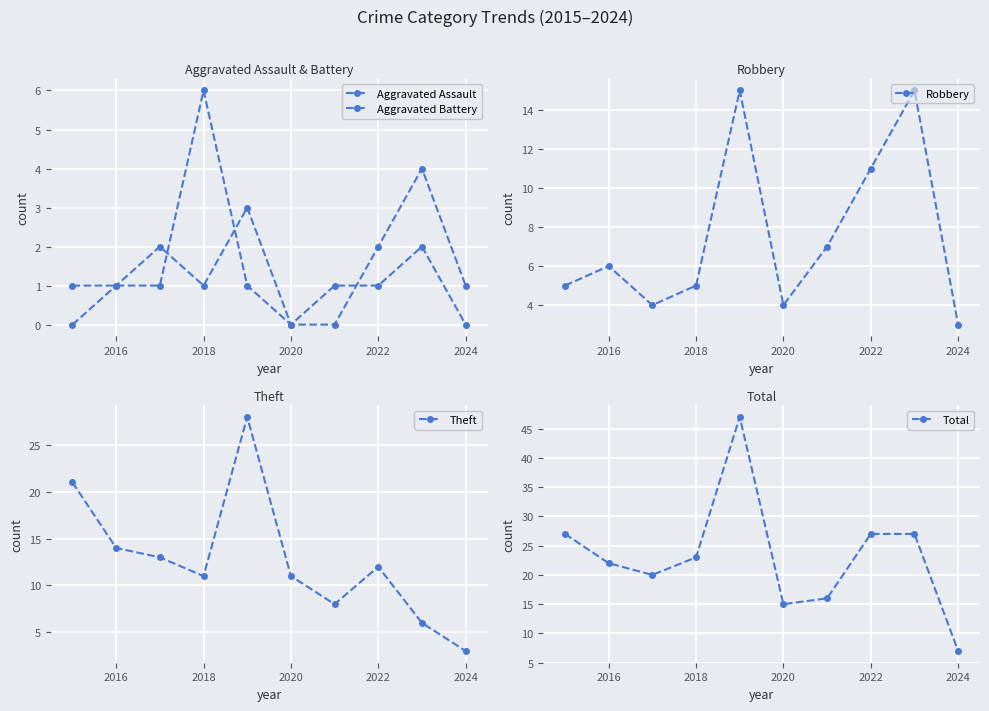

Is it true that Total equals 21 at 2020?

False